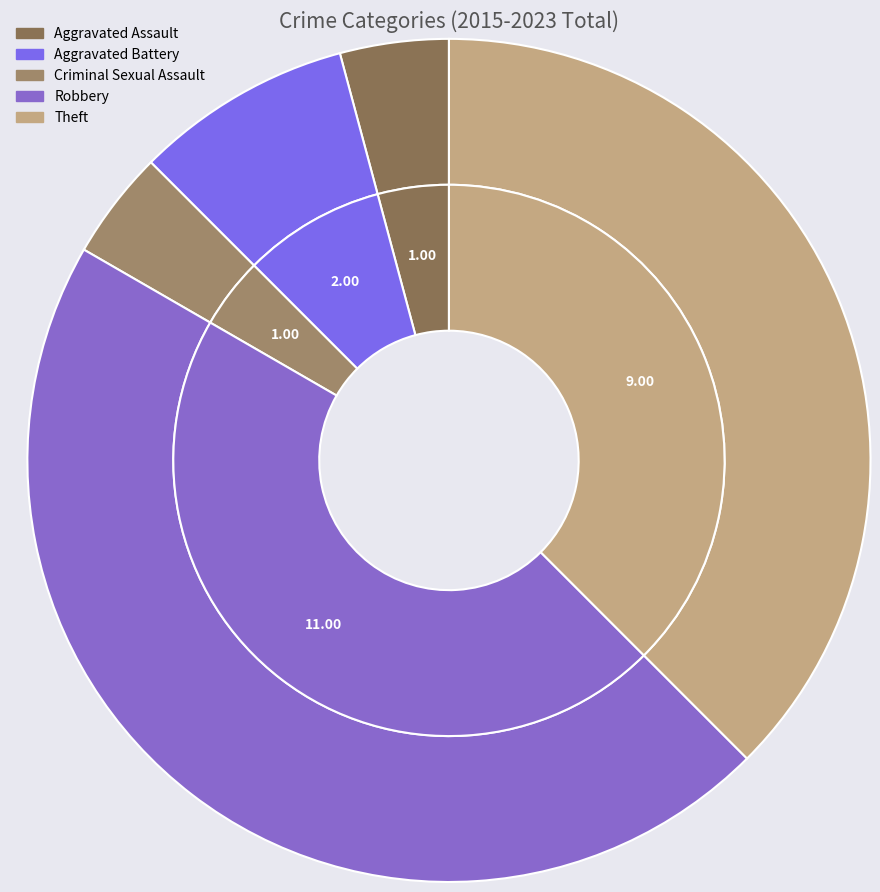

Which category has the biggest portion of the pie?

Robbery